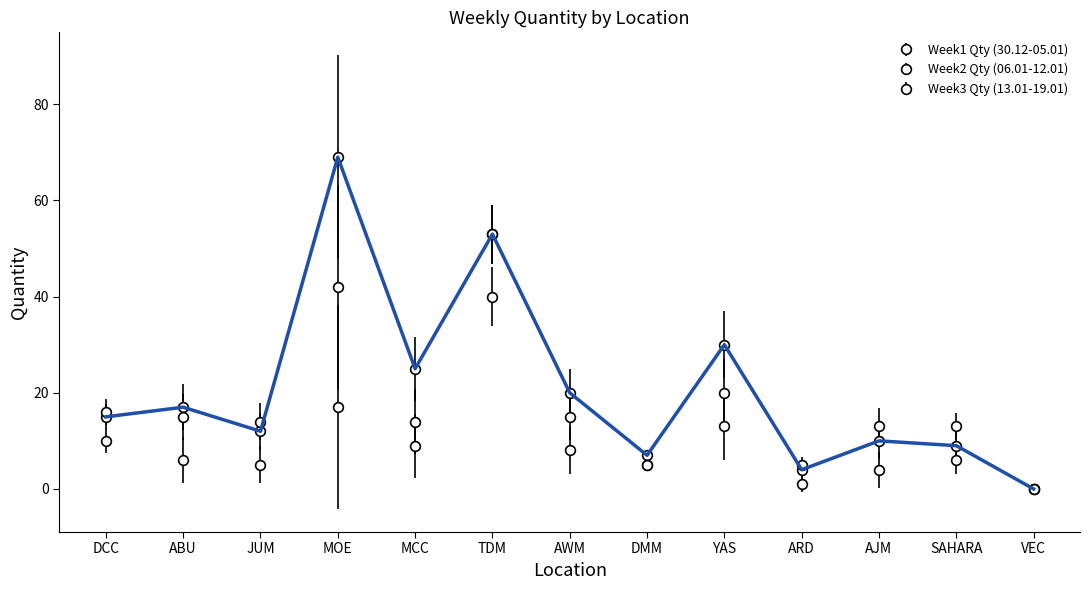

What is the sum of all Week2 Qty (06.01-12.01) values?

176